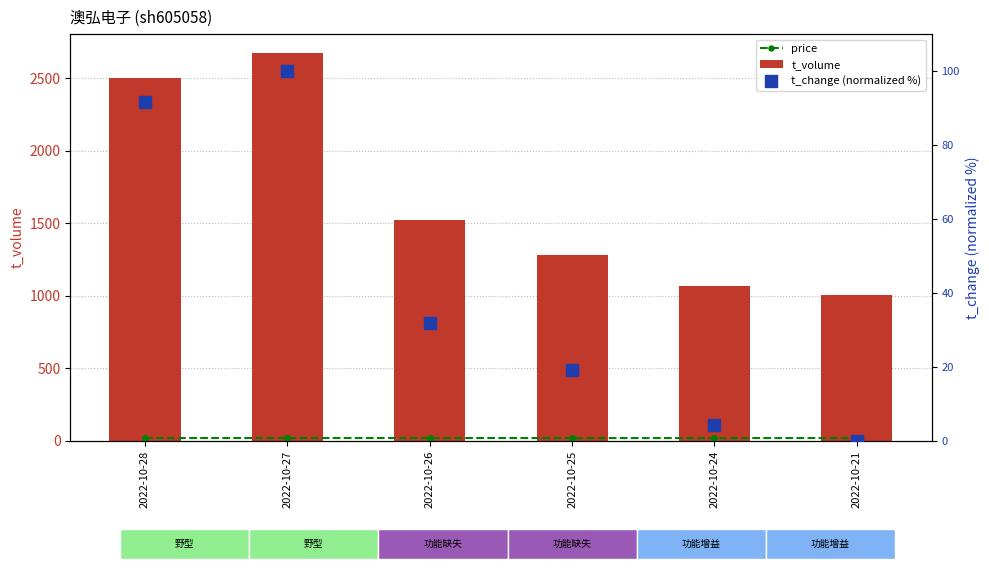

Which series contains the lowest Y value?

t_change (normalized %)